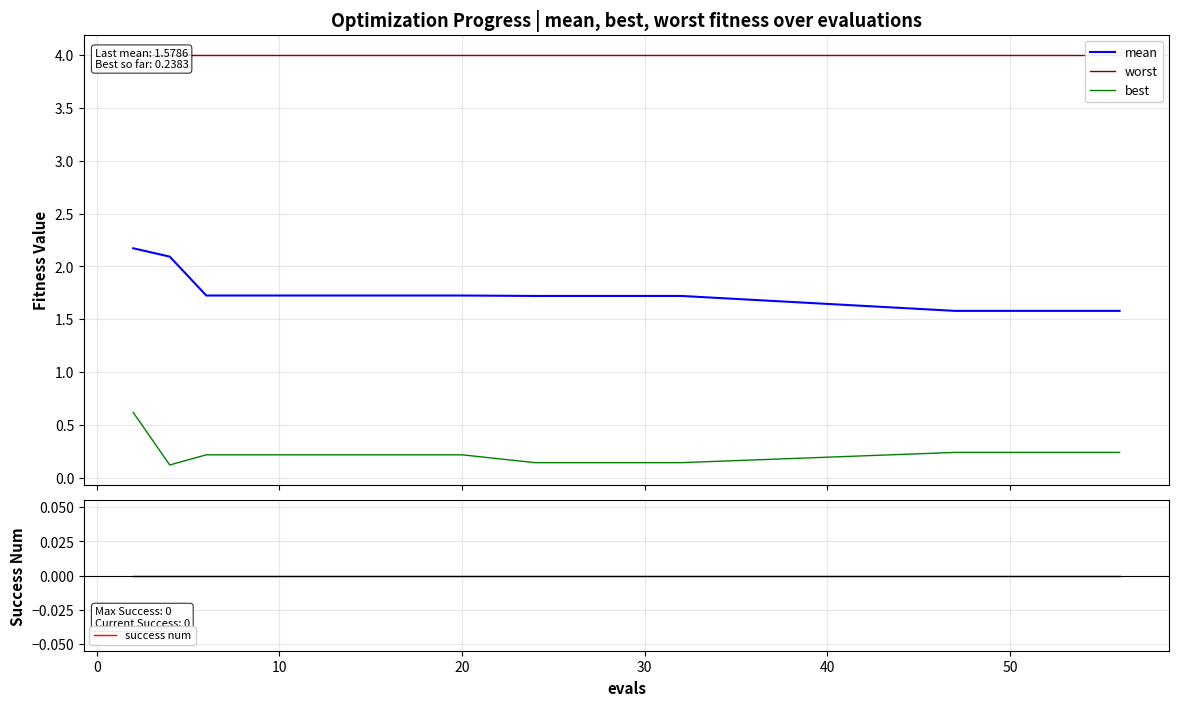

True or false: success num and mean intersect in this chart.

False